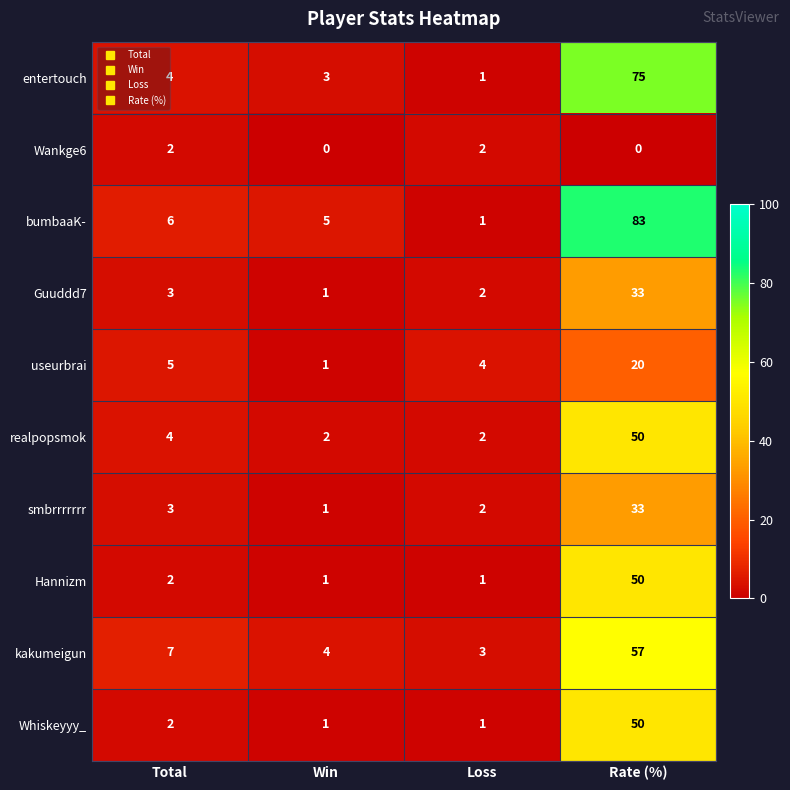

Count the number of categories in the chart.

4